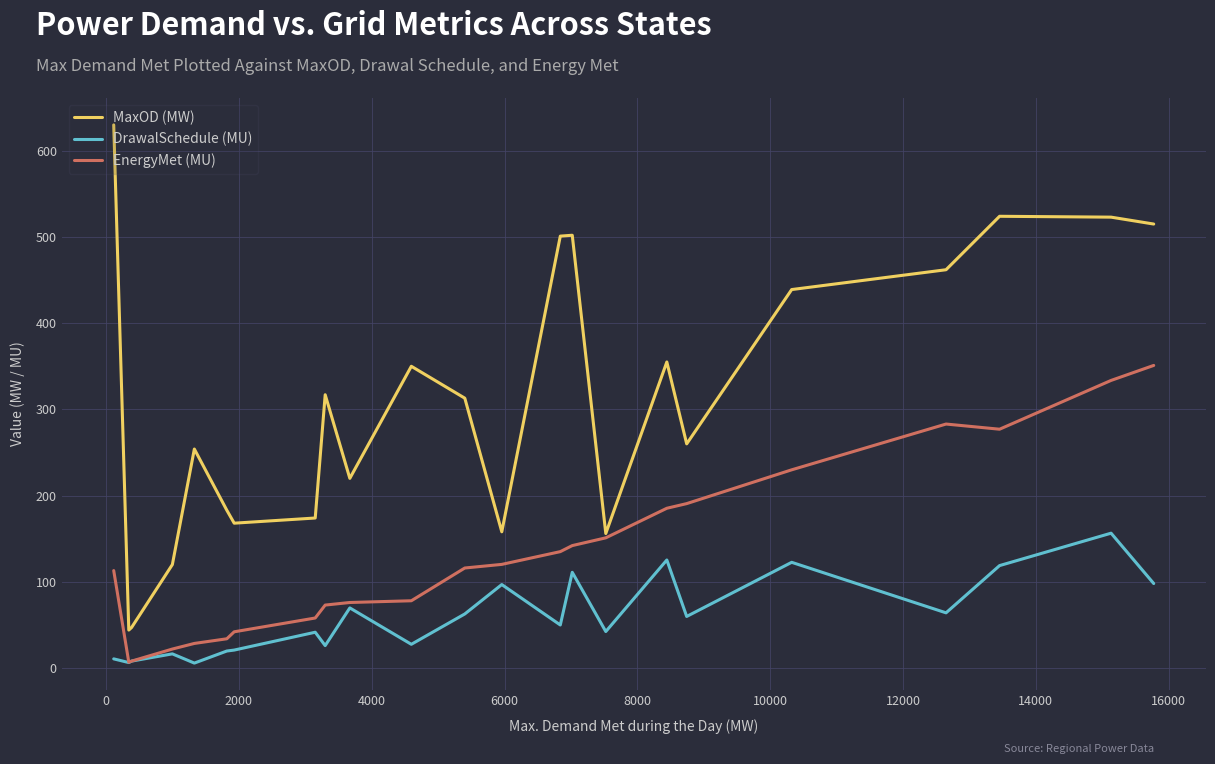

Which series has the largest total across all categories?

MaxOD (MW)